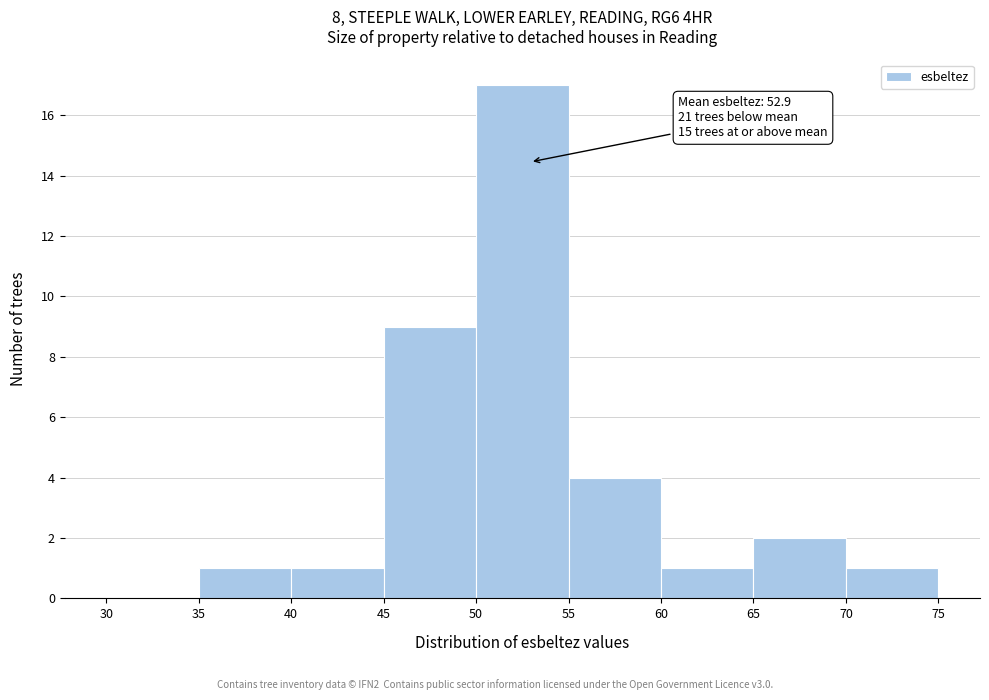

Which range on the x-axis has the tallest bar?

50 to 55